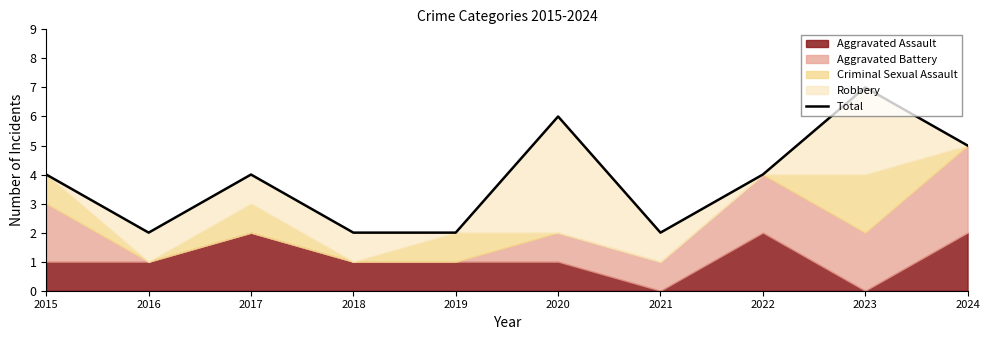

At which category does the chart reach its peak across all series?

2023